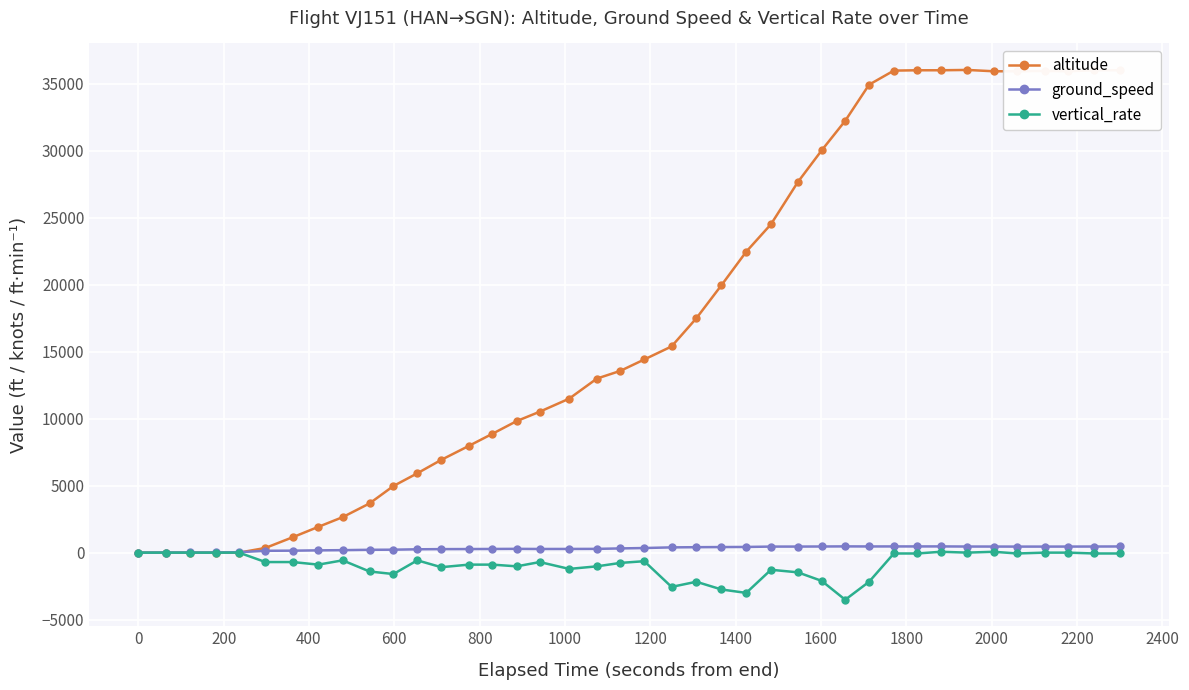

Which series has the largest range (max minus min)?

altitude